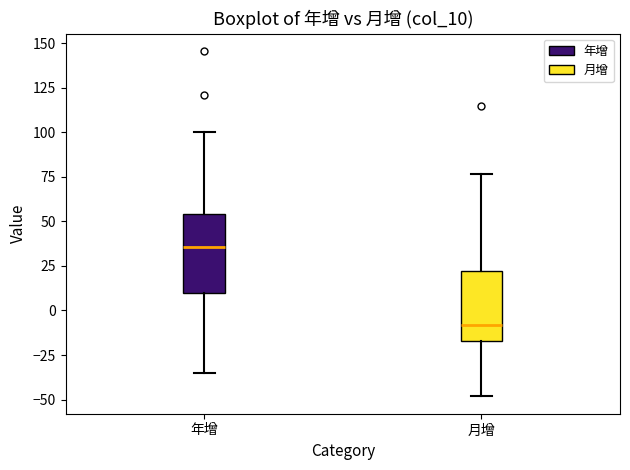

Reading left to right, read every box against the y-axis: the position of its median line, the range the box covers, and the ends of its whiskers. The values are not printed on the chart, so give them approximately, as read against the axis.

年增: median 35, box 10 to 55, whiskers -35 to 100
月增: median -10, box -15 to 20, whiskers -50 to 75